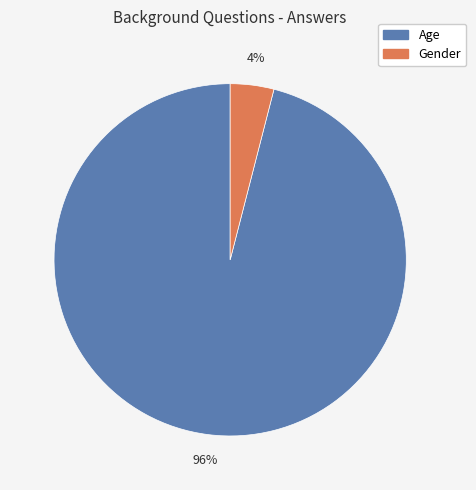

Rank the categories by value from highest to lowest.

Age, Gender